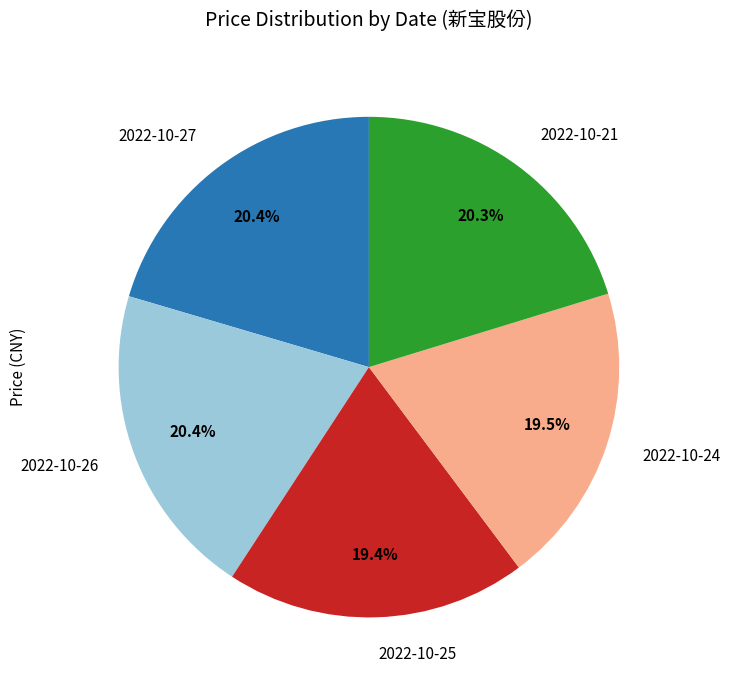

Is there a majority slice in this chart?

No